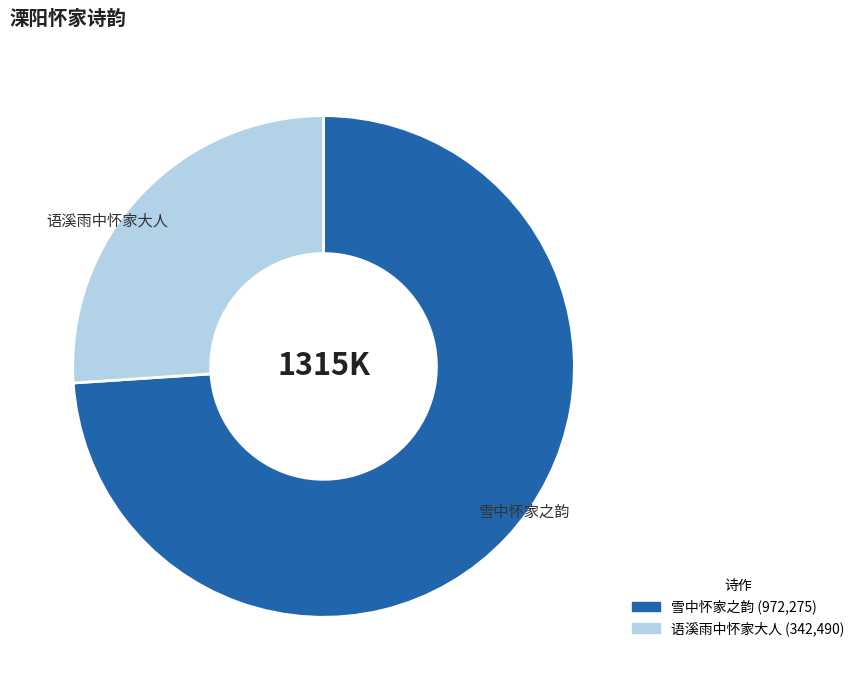

Is there a majority slice in this chart?

Yes